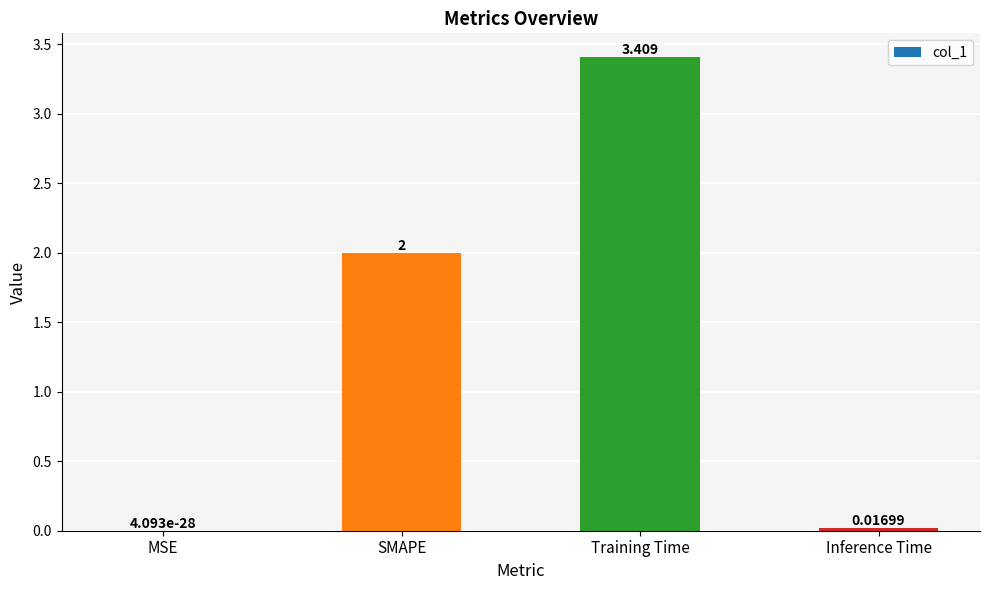

What is the sum of all values?

5.4